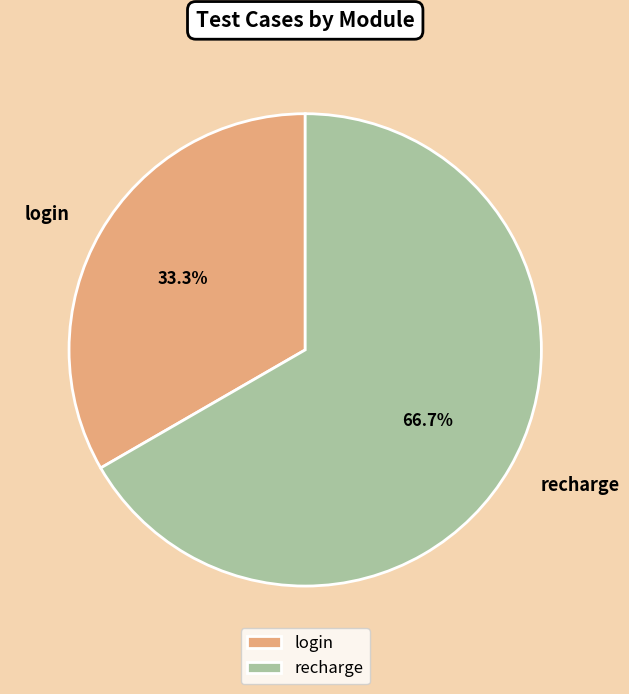

What is the ratio of the value at recharge to the value at login?

2.0